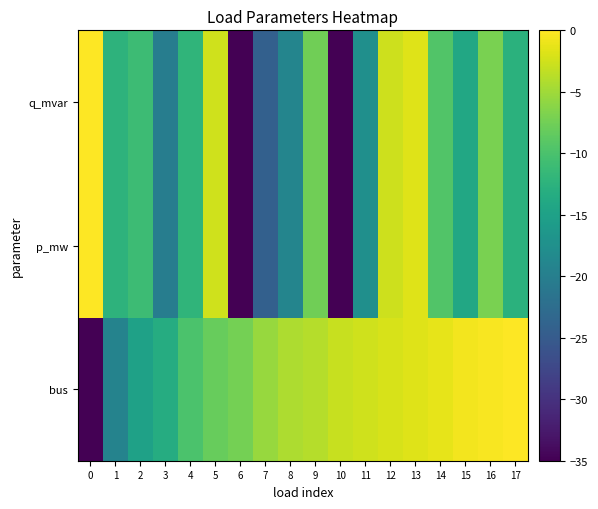

Reading left to right, list all the values displayed in this chart.

bus: 0=-35.0	1=-19.4	2=-15.0	3=-13.4	4=-9.9	5=-8.1	6=-7.4	7=-5.4	8=-4.3	9=-3.8	10=-2.9	11=-2.5	12=-2.1	13=-1.7	14=-1.3	15=-0.6	16=-0.3	17=0.0
p_mw: 0=0.0	1=-12.3	2=-11.0	3=-20.2	4=-12.1	5=-2.6	6=-35.0	7=-24.2	8=-19.0	9=-7.6	10=-35.0	11=-17.6	12=-2.6	13=-1.7	14=-9.6	15=-14.1	16=-7.0	17=-12.7
q_mvar: 0=0.0	1=-12.3	2=-11.0	3=-20.2	4=-12.1	5=-2.6	6=-35.0	7=-24.2	8=-19.0	9=-7.6	10=-35.0	11=-17.6	12=-2.6	13=-1.7	14=-9.6	15=-14.1	16=-7.0	17=-12.7